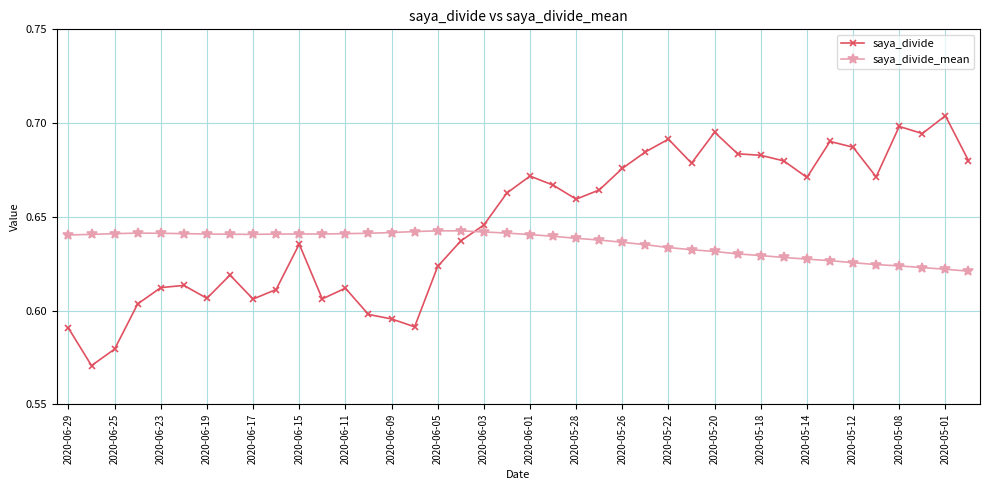

Which series has the largest range (max minus min)?

saya_divide